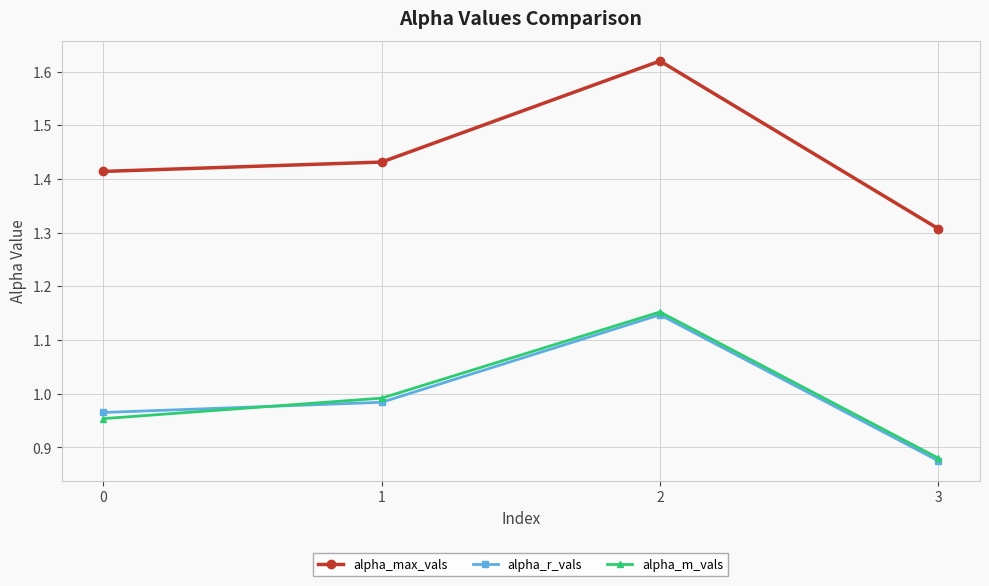

True or false: alpha_max_vals and alpha_m_vals cross at least once.

False